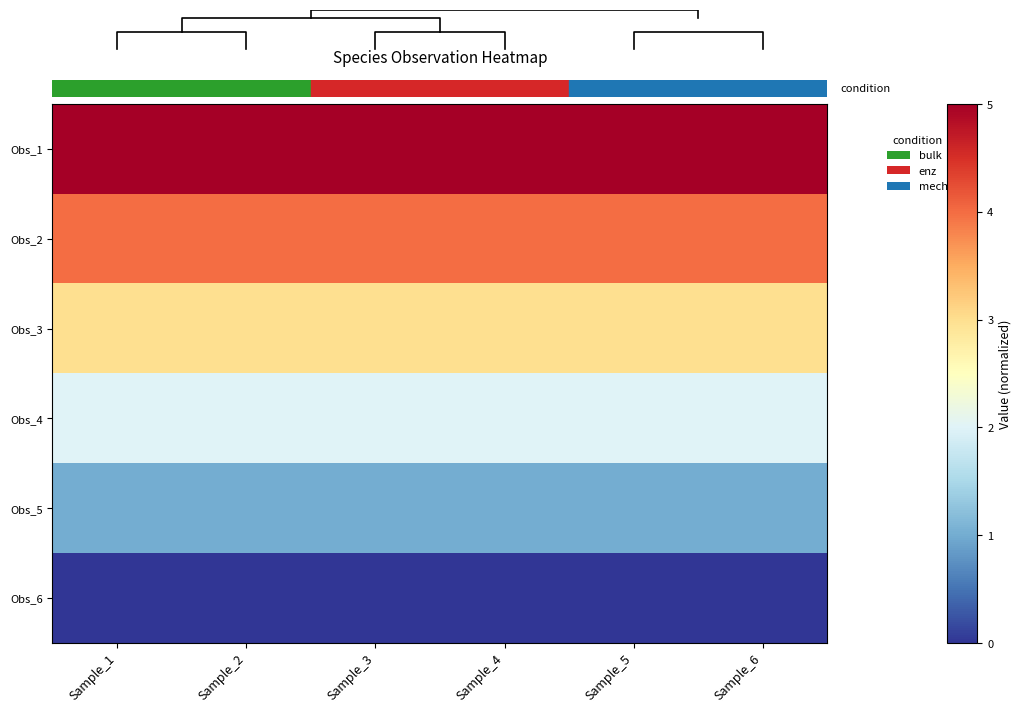

What is the average value of the Obs_3 series?

3.0